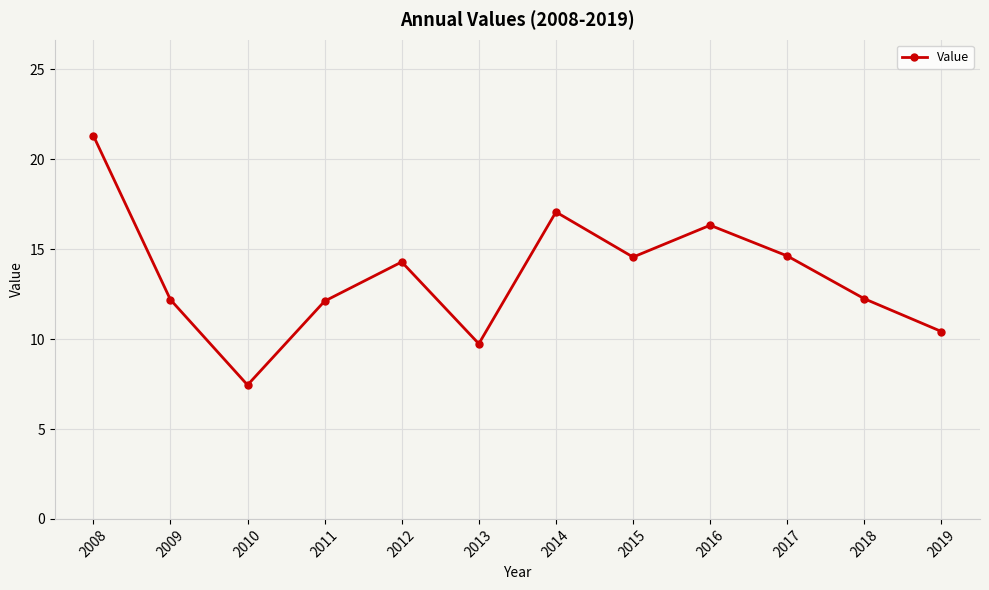

What is the sum of the values at 2010 and 2012?

21.7